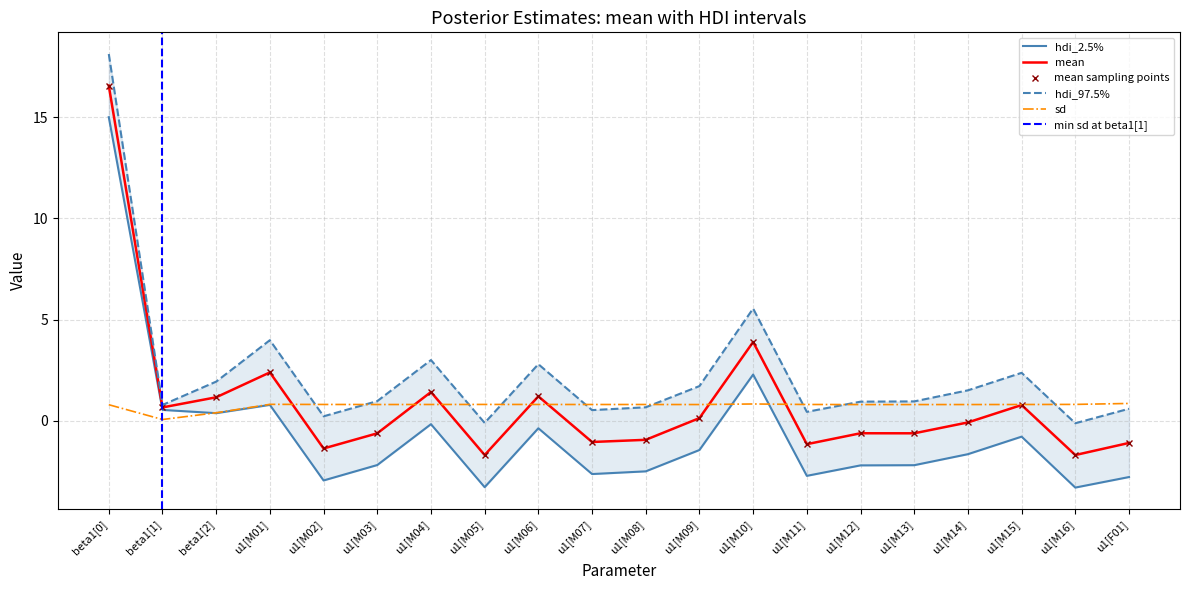

How many categories are shown in the chart?

20